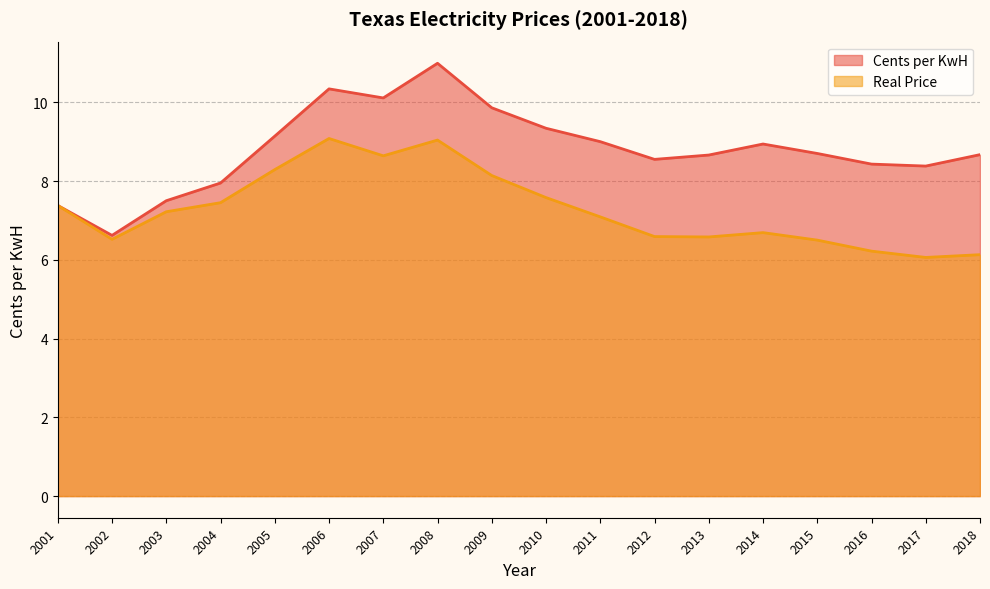

True or false: Cents per KwH has more than 2 points higher than both neighbors.

True